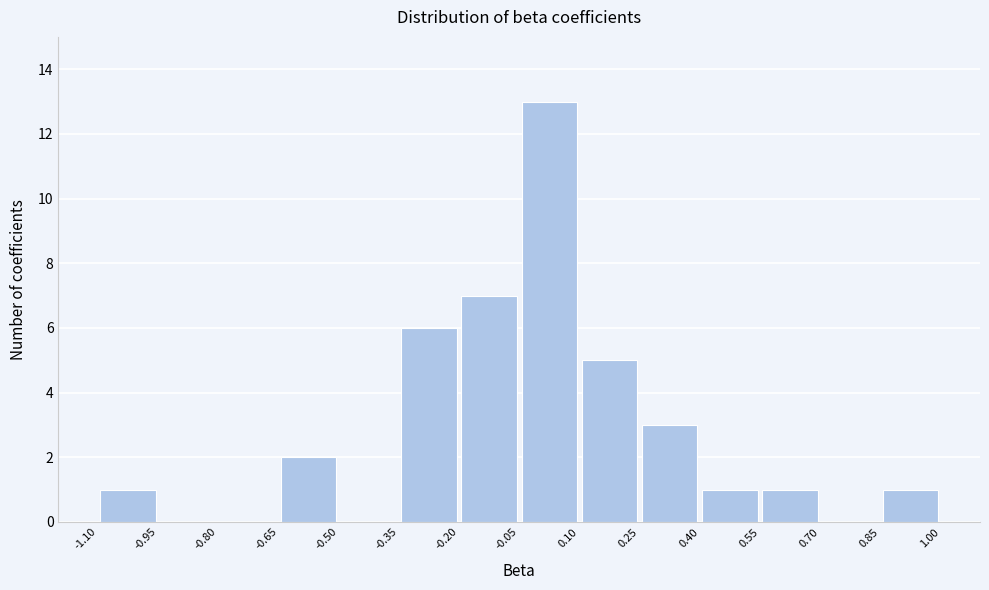

What is the height of the bar covering 0.25 to 0.40 on the x-axis? The values are not printed on the chart, so give them approximately, as read against the axis.

3